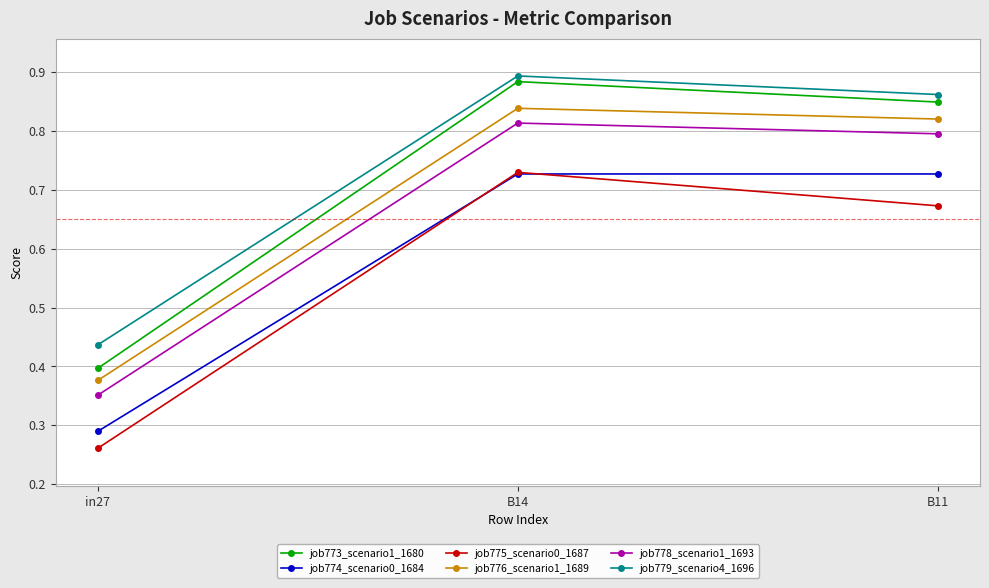

Is it true that job776_scenario1_1689 equals 0.8 at B14?

True